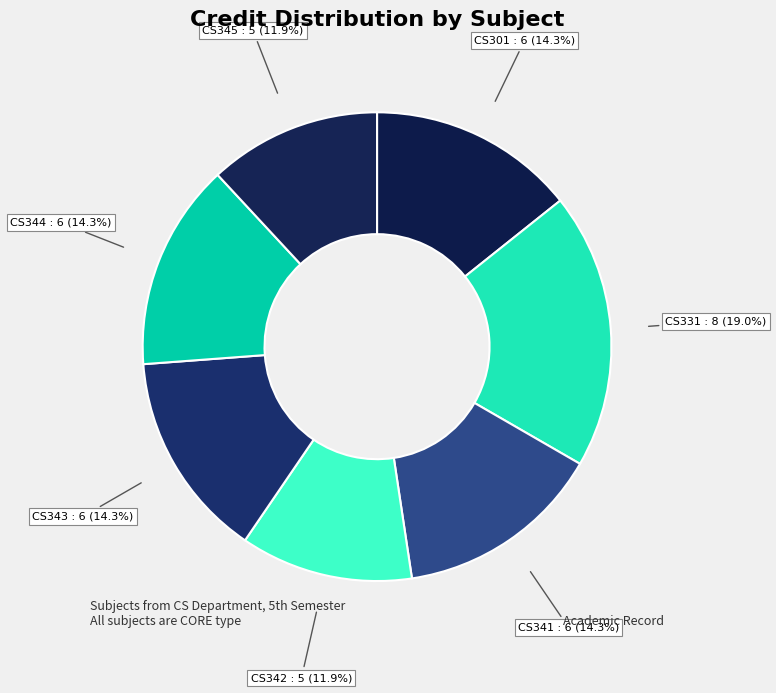

Which category has the biggest portion of the pie?

CS331